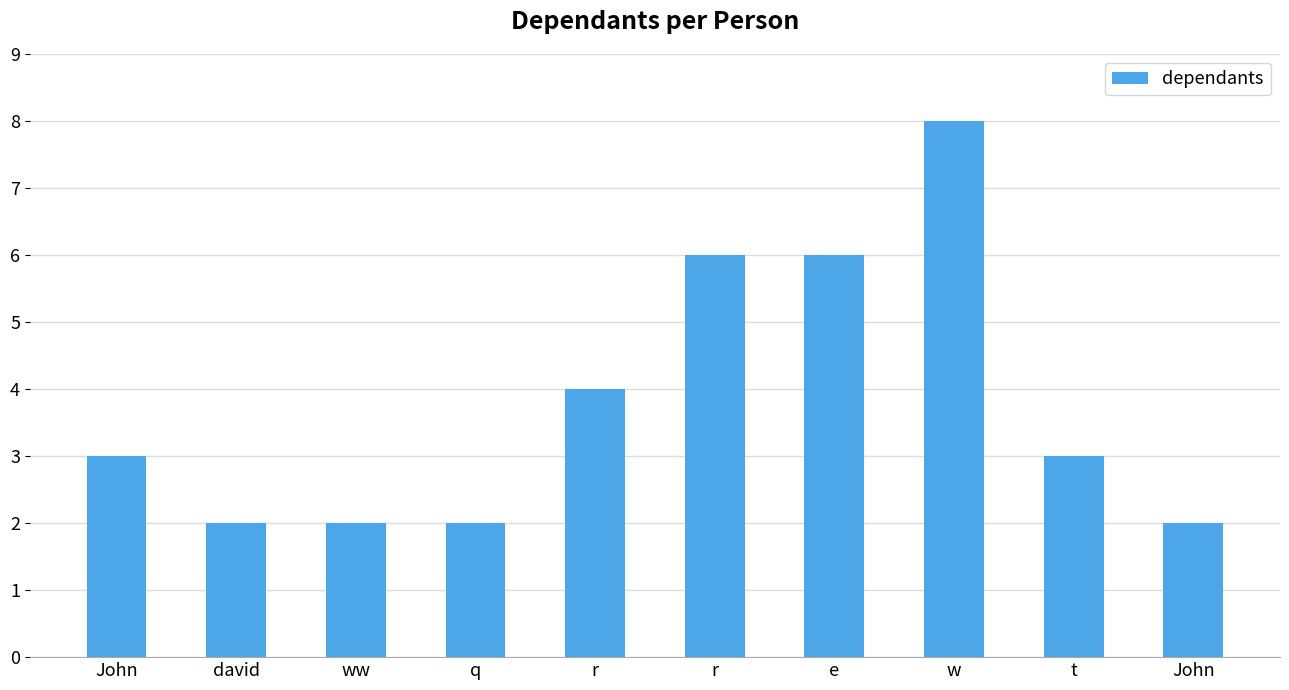

The value at ww is 3. True or false?

False